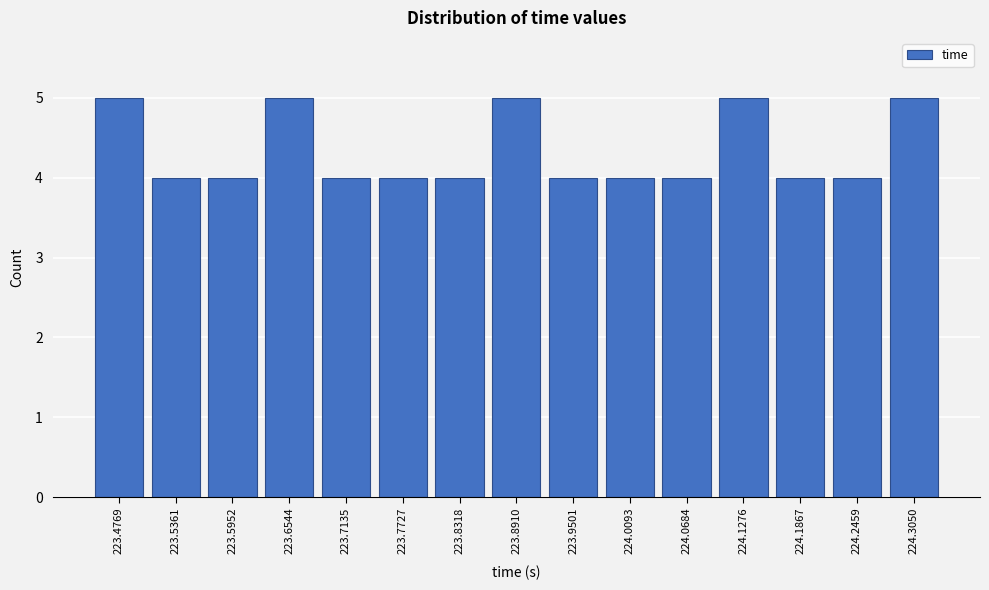

Reading right to left, list all the values displayed in this chart.

5	4	4	5	4	4	4	5	4	4	4	5	4	4	5